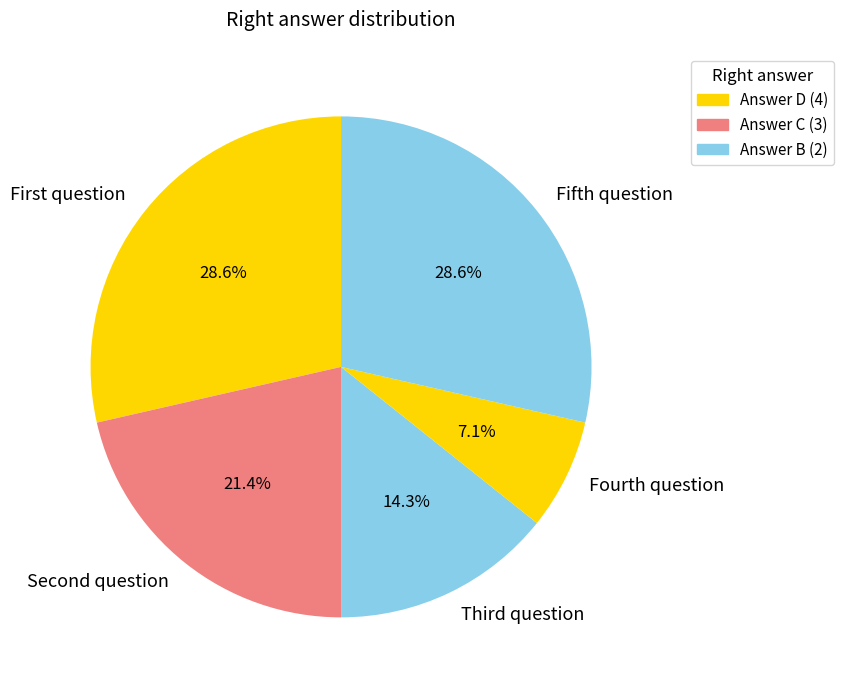

Which category has the smallest portion of the pie?

Fourth question